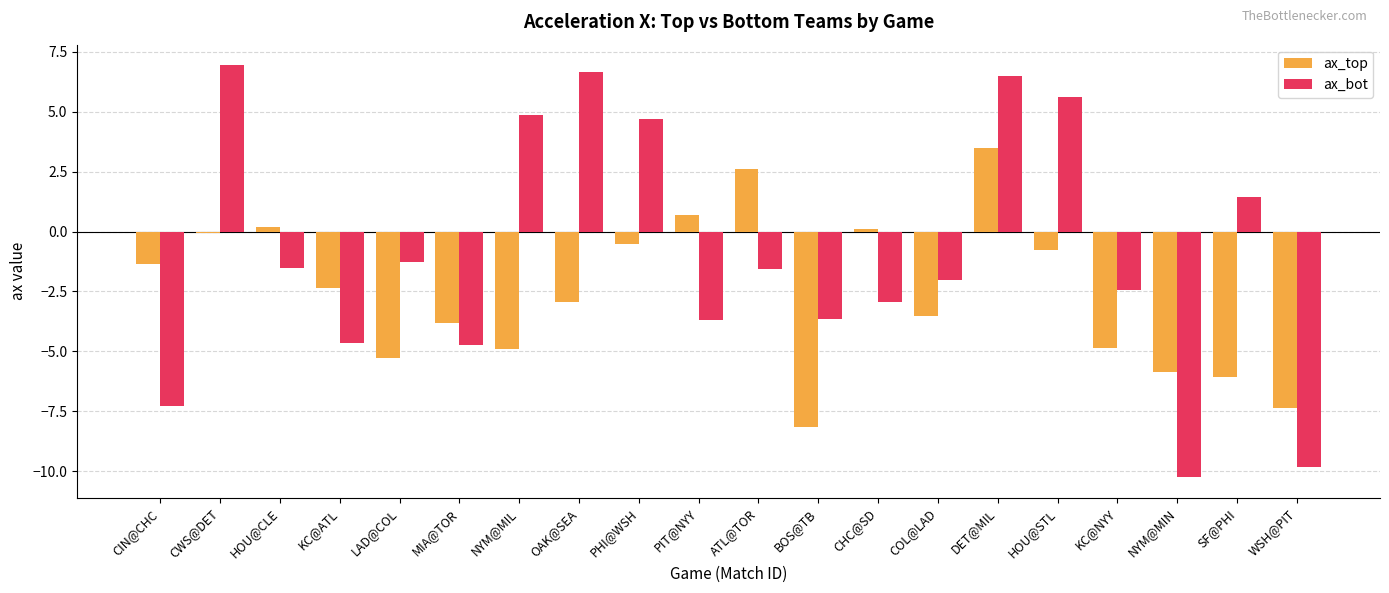

What position from the right is OAK@SEA?

13